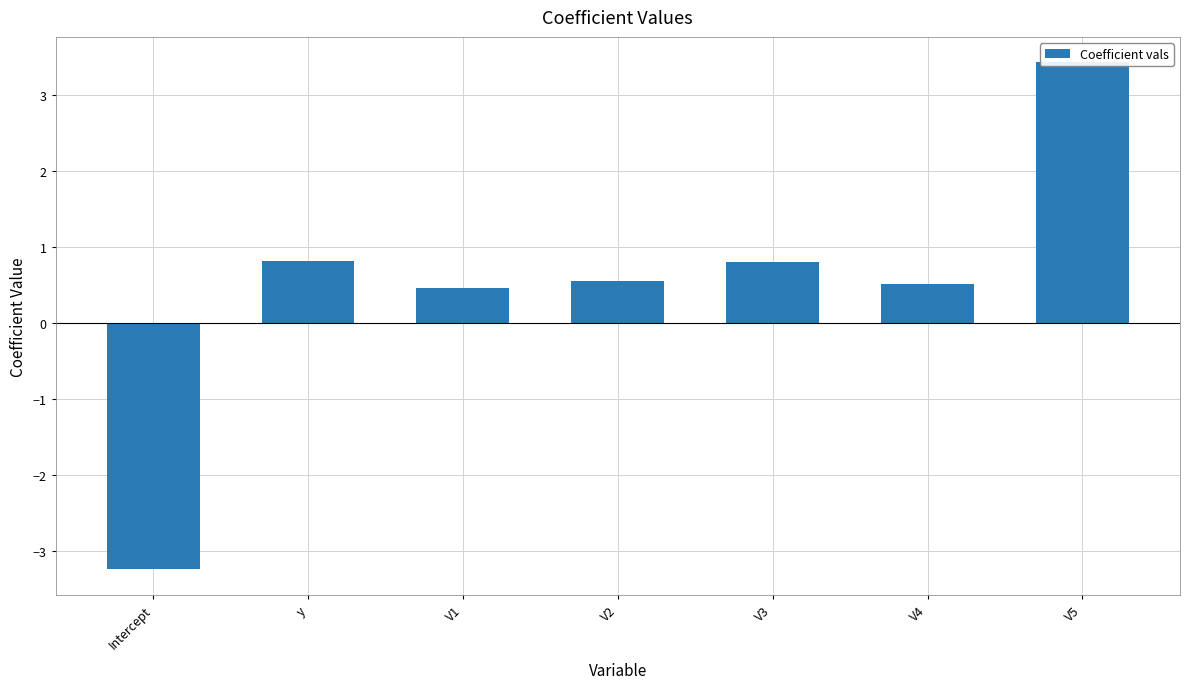

What is the sum of all values?

3.3